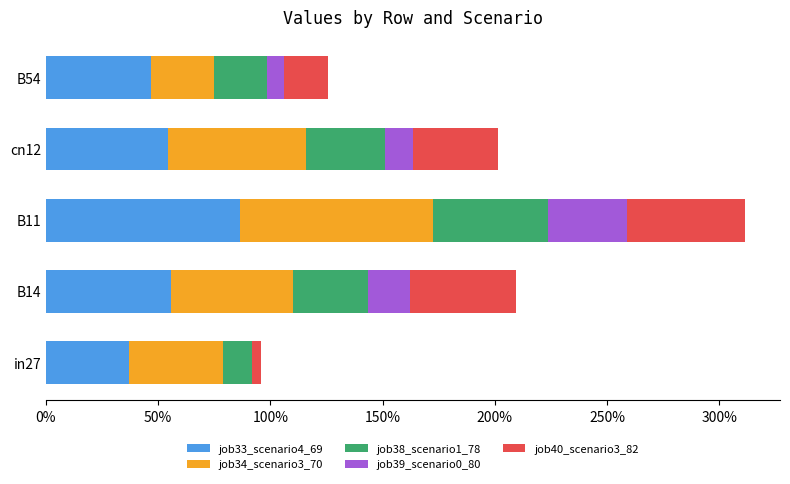

List the series in order of their peak value, lowest first.

job39_scenario0_80, job38_scenario1_78, job40_scenario3_82, job34_scenario3_70, job33_scenario4_69